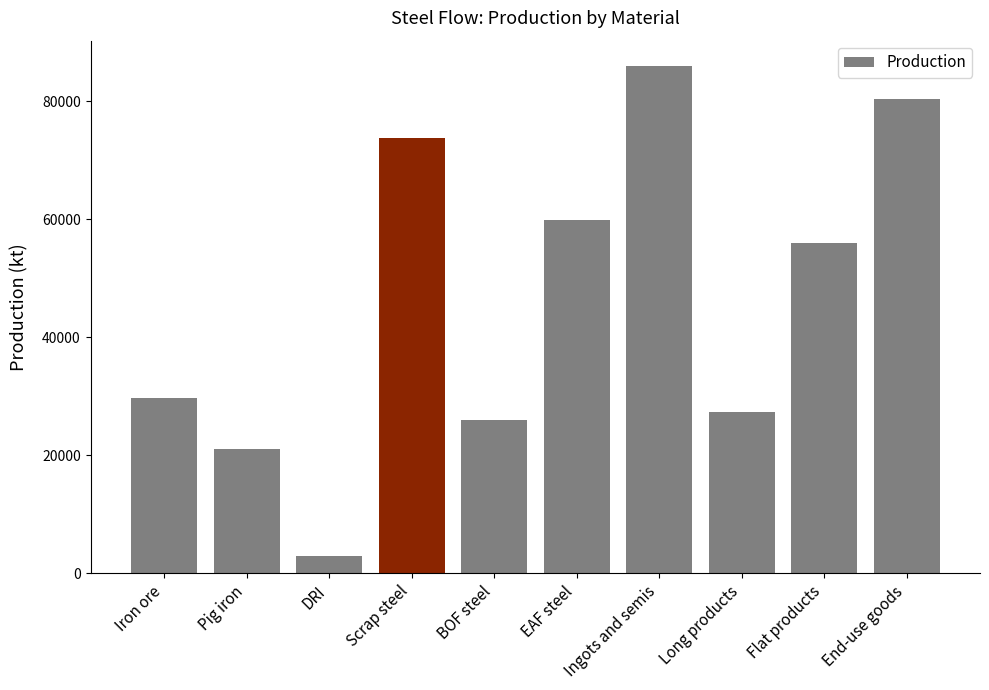

What position from the right is Long products?

3